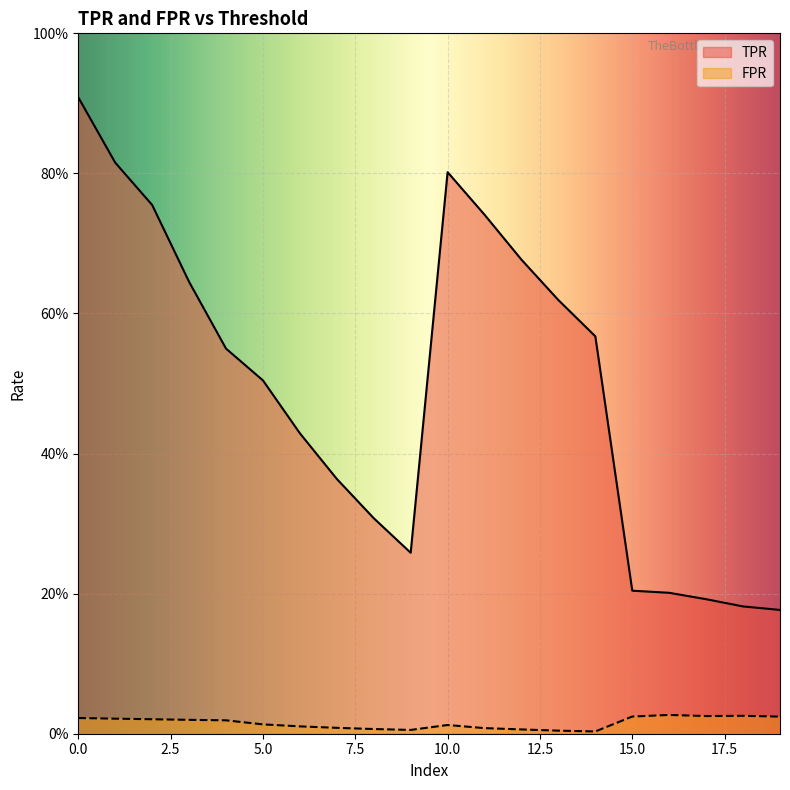

What are all the series names shown in the legend?

TPR, FPR